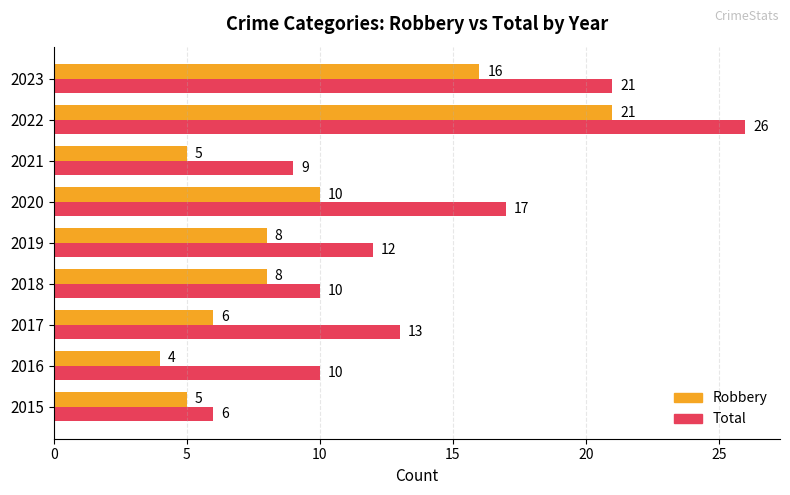

The value of Total at 2020 is 17. True or false?

True